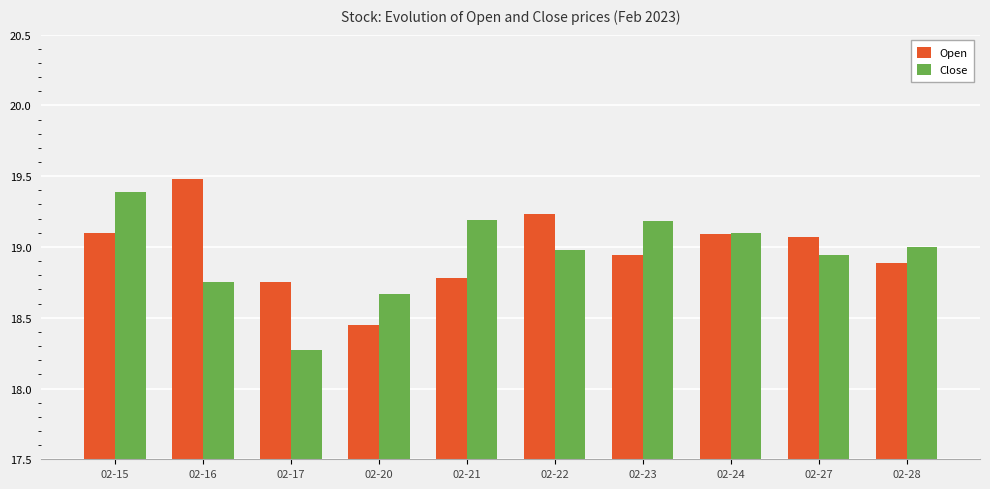

At which label is Close closest to 18?

02-17